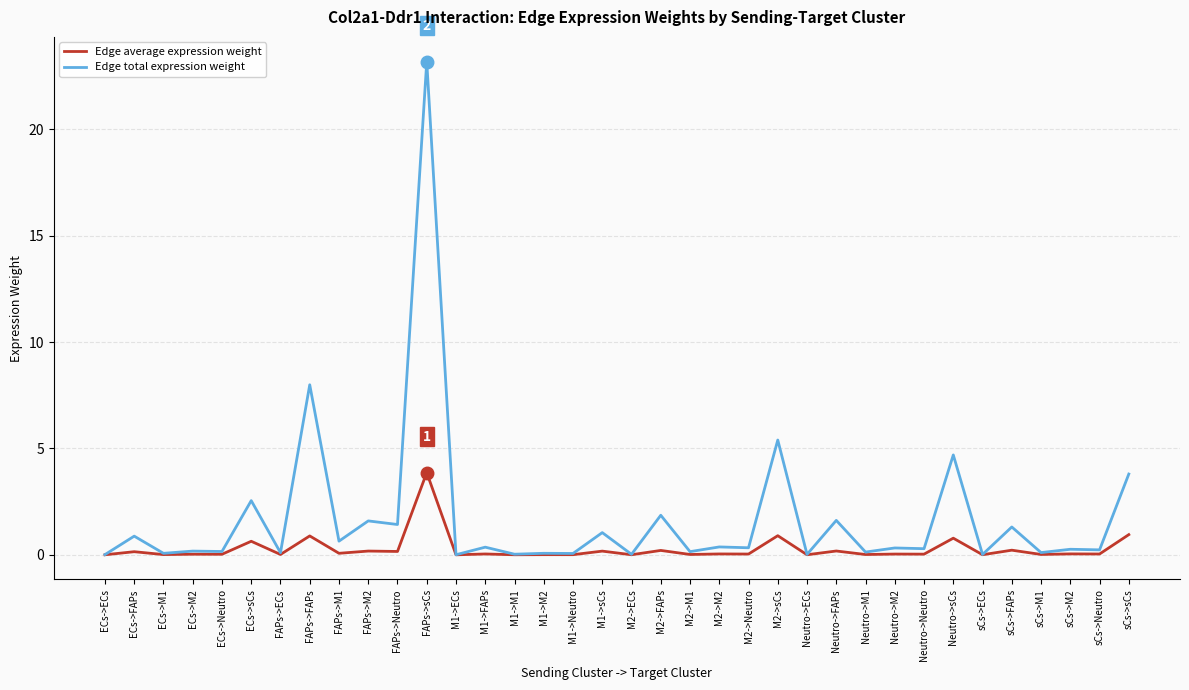

Which category has the highest value in the Edge average expression weight series?

FAPs->sCs